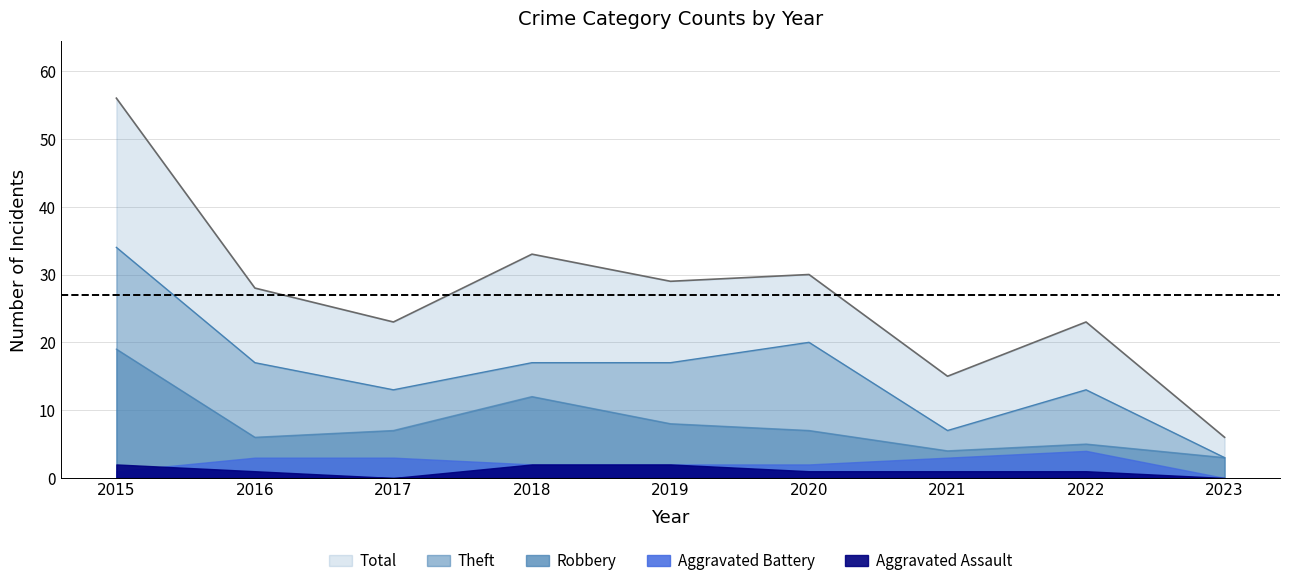

What is the value of the Robbery point at the 8th from the left?

5